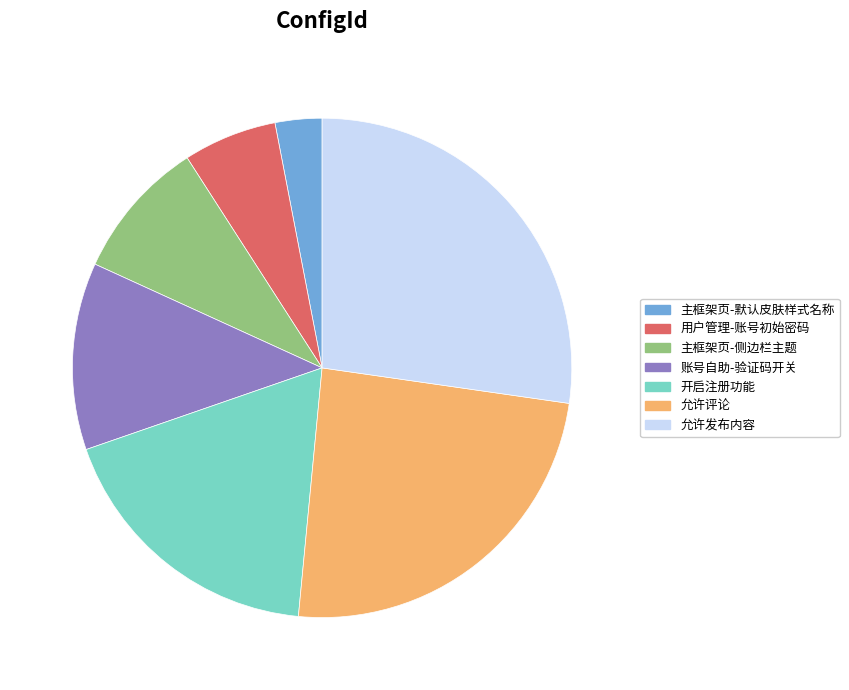

How many slices are in this pie chart?

7